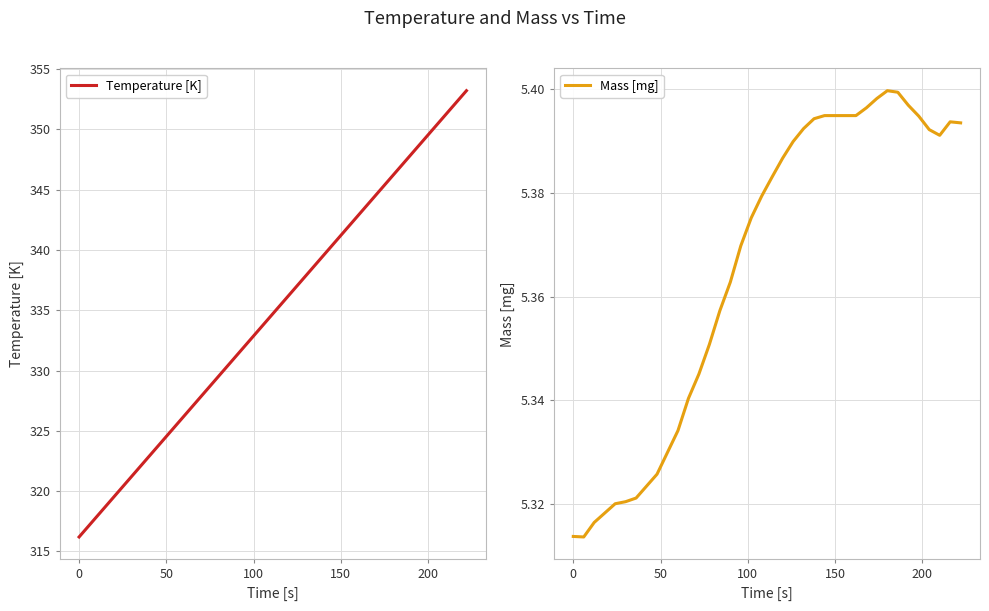

Rank the series by their maximum value, from highest to lowest.

Temperature [K], Mass [mg]